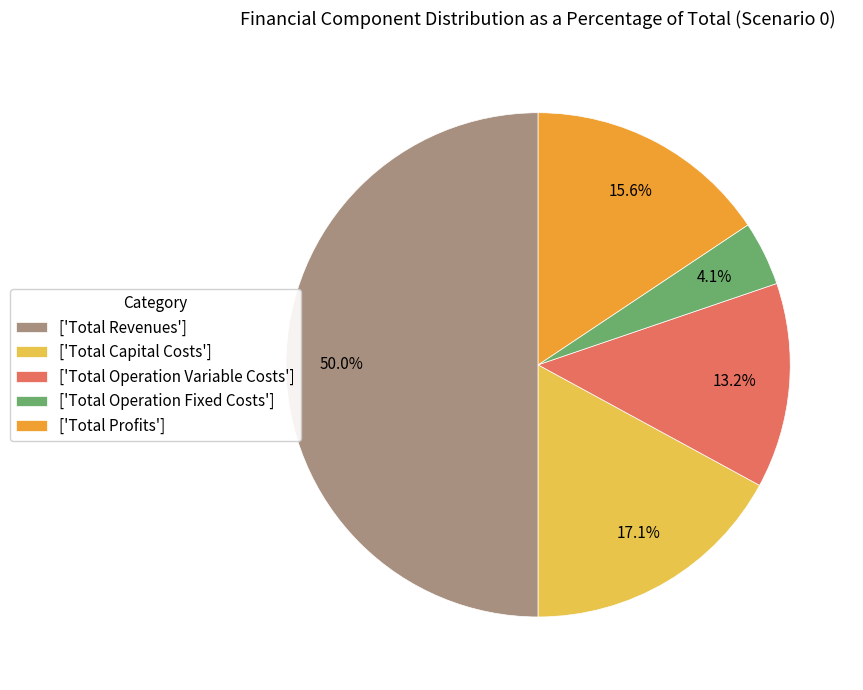

Rank the categories by value from highest to lowest.

['Total Revenues'], ['Total Capital Costs'], ['Total Profits'], ['Total Operation Variable Costs'], ['Total Operation Fixed Costs']